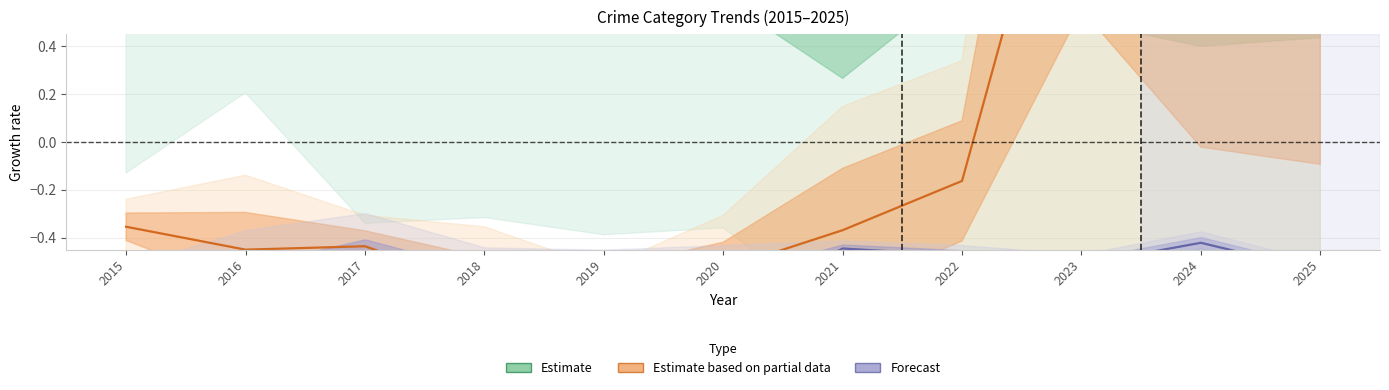

How many interior local peaks does the Forecast series have?

4